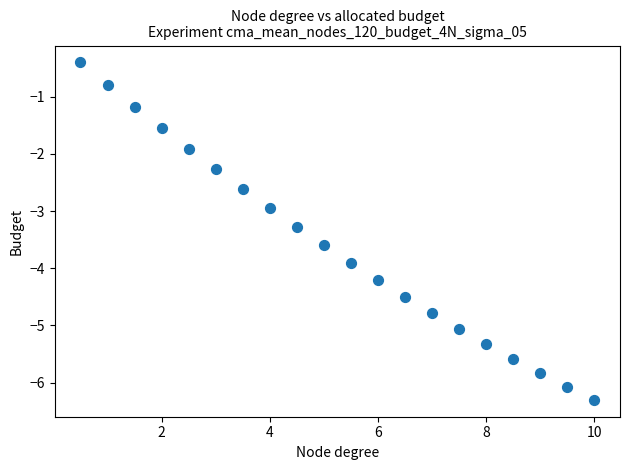

What is the range of X values (max minus min)?

9.5